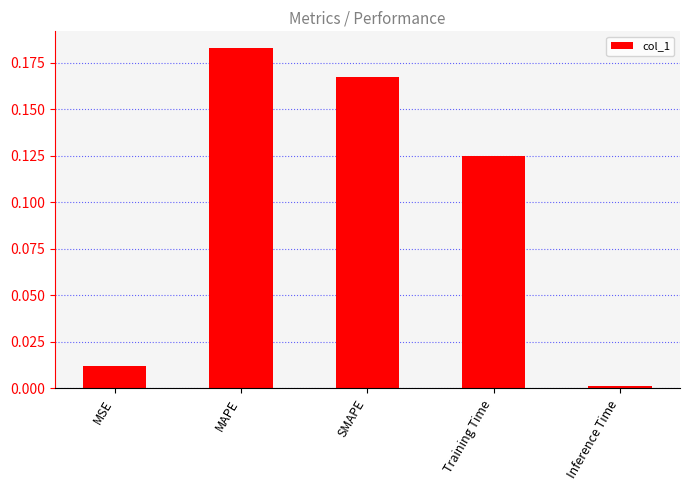

What is the label of the 2nd bar from the right?

Training Time